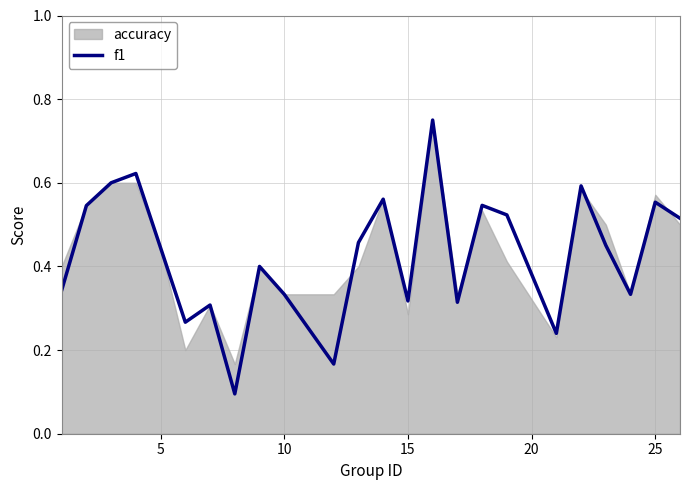

How many lines are shown in the chart?

1